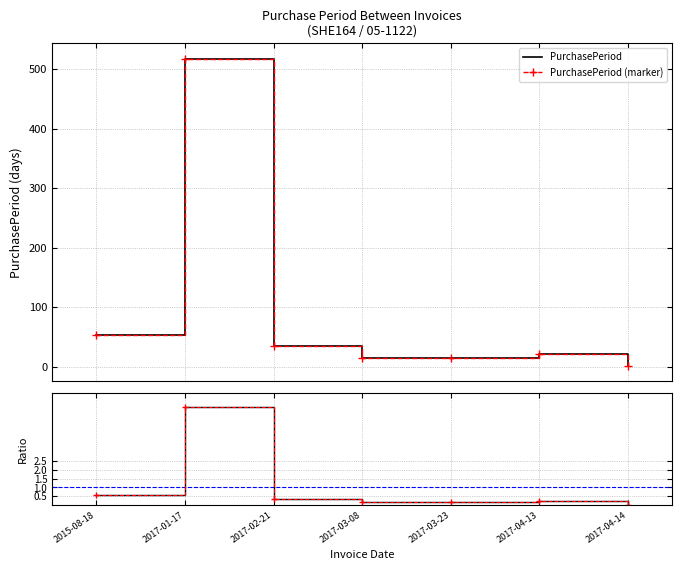

How many interior local peaks does the PurchasePeriod series have?

2